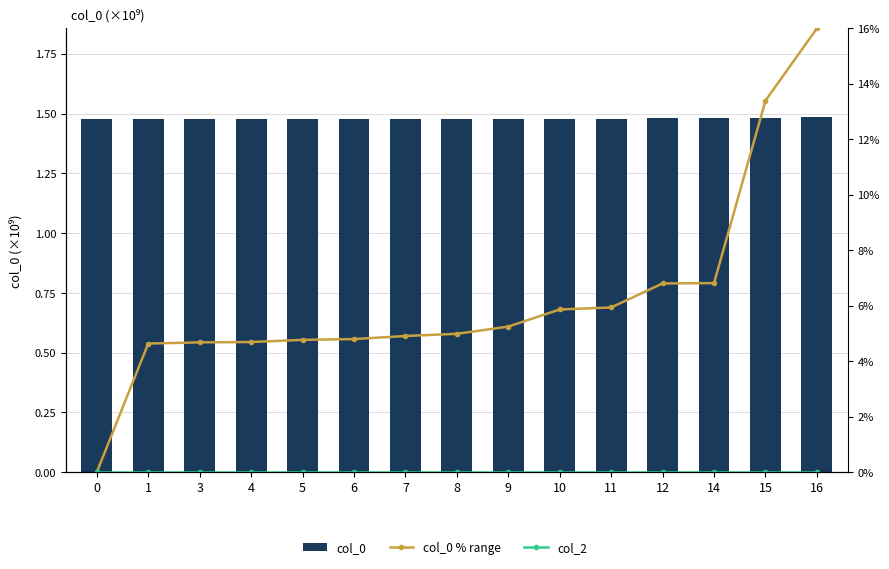

At how many categories does at least one series exceed 4?

14